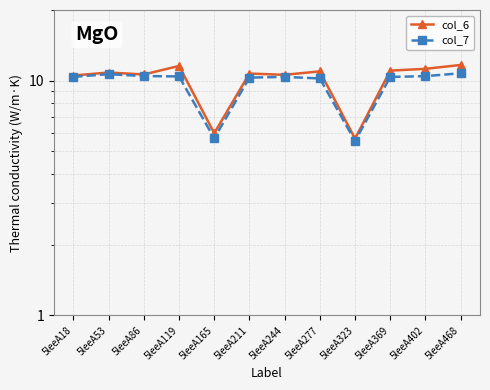

How many data points in col_7 are above 10?

10